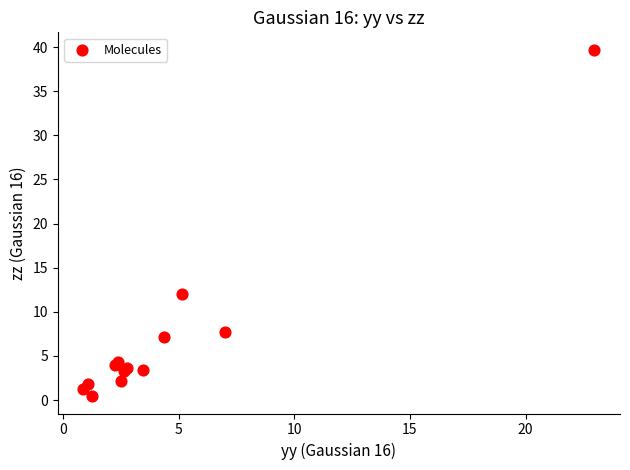

What Y value in the scatter plot is closest to 20?

12.1